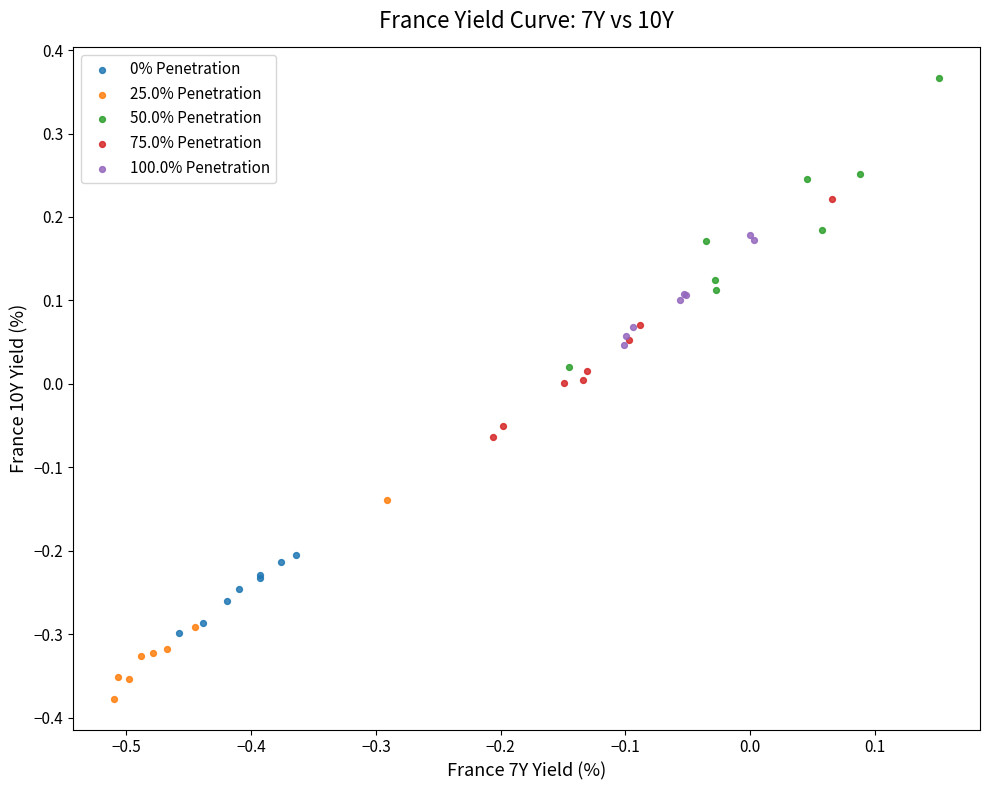

Which series contains the highest Y value?

50.0% Penetration